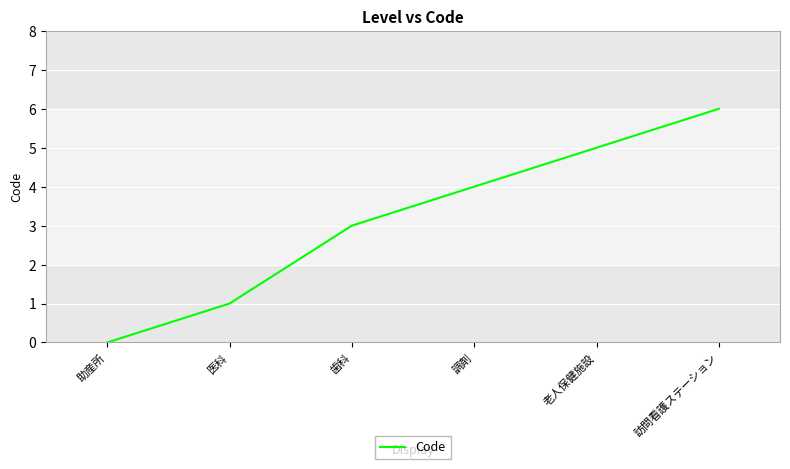

Does the chart have visible grid lines?

Yes